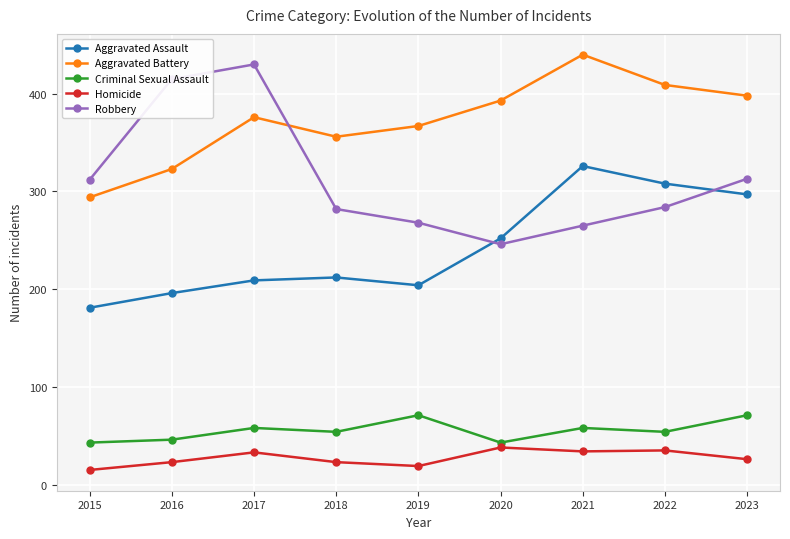

Which series has the largest range (max minus min)?

Robbery